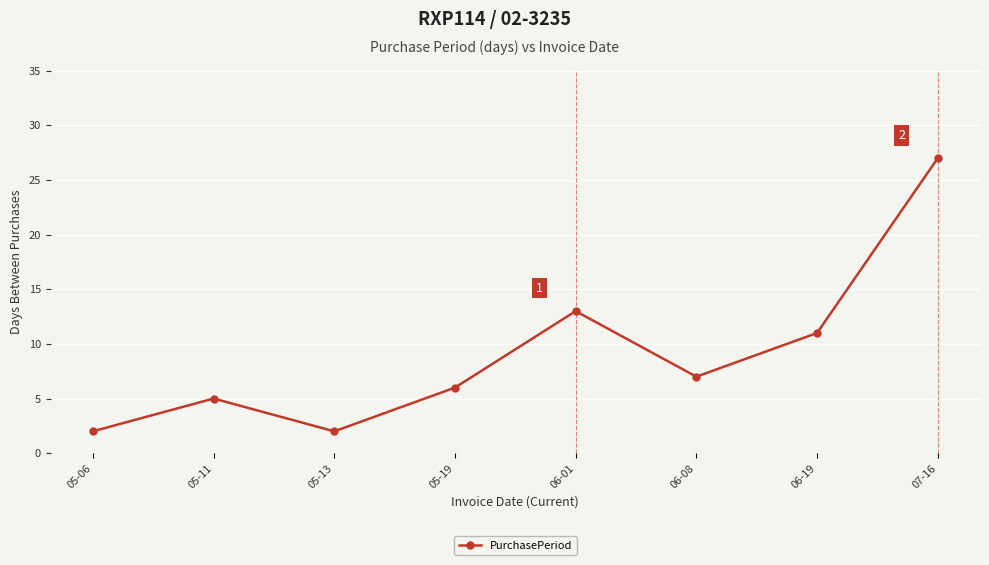

Where is the first local minimum?

05-13